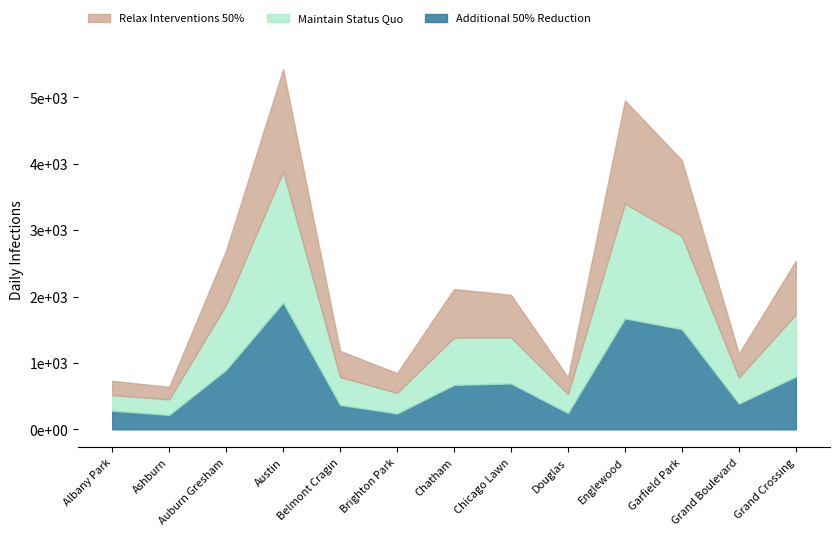

What is the sum of the 2019 values at Belmont Cragin and Ashburn?

555